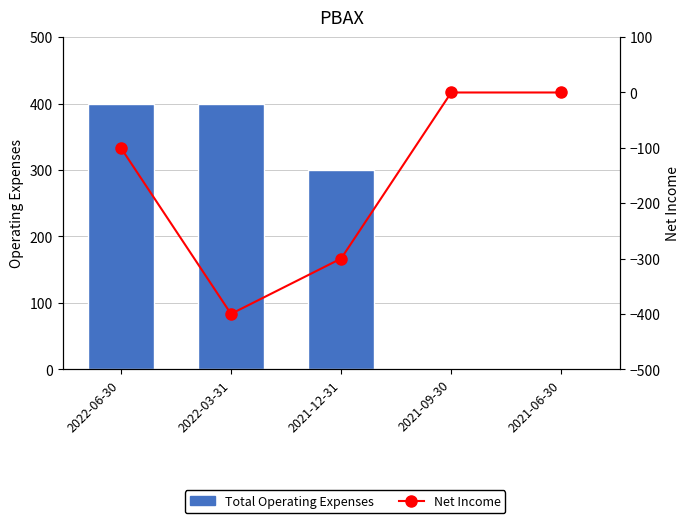

At which category does the chart reach its minimum across all series?

2022-03-31